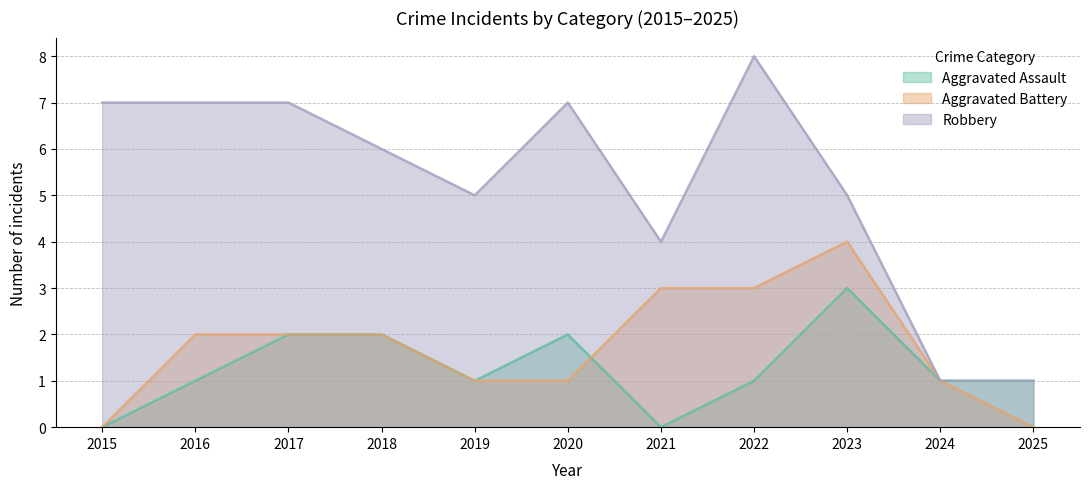

Which series has the largest total across all categories?

Robbery